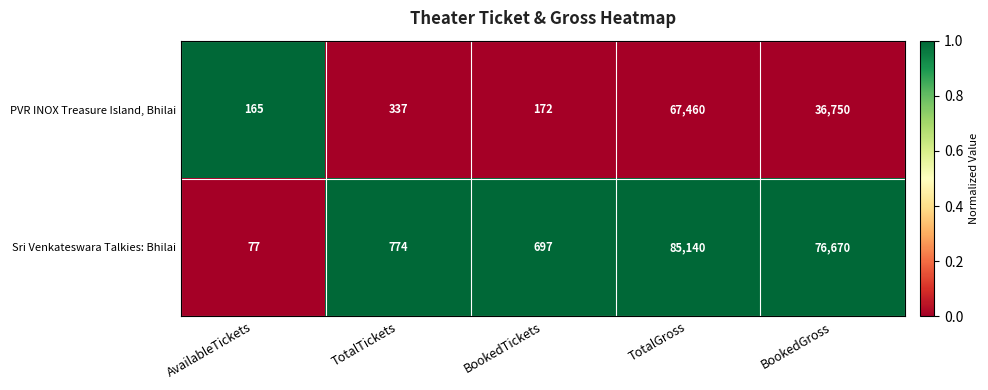

Reading left to right, list all the values displayed in this chart.

PVR INOX Treasure Island, Bhilai: 165	337	172	67460	36750
Sri Venkateswara Talkies: Bhilai: 77	774	697	85140	76670